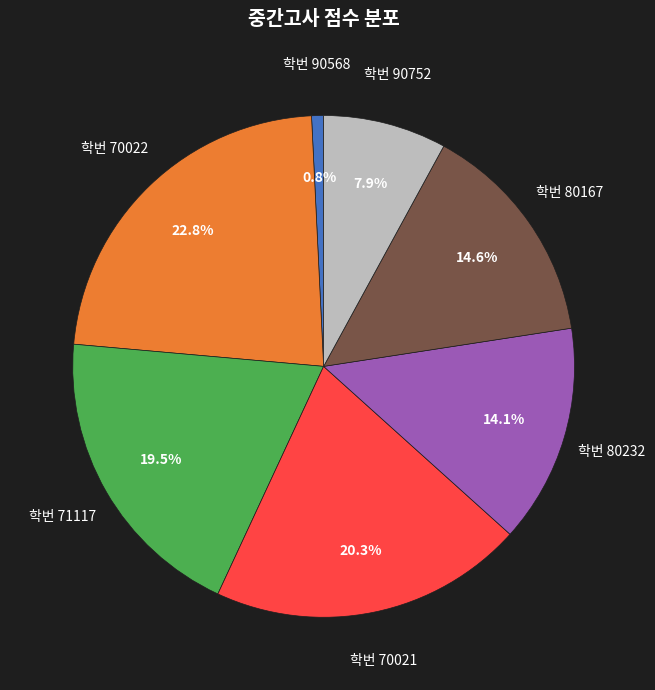

Does any single category account for the majority?

No